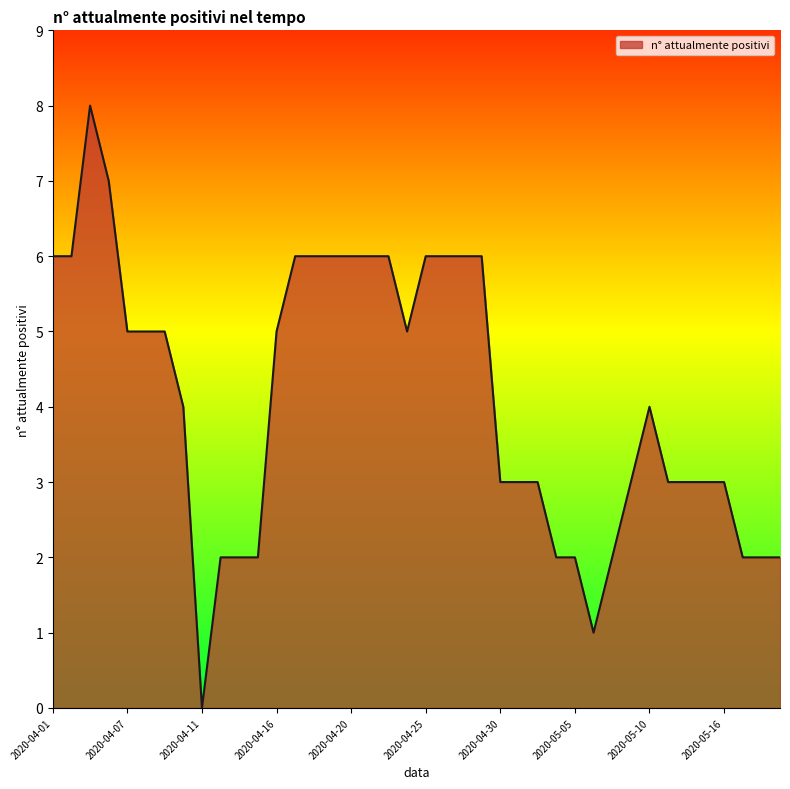

What is the difference between the maximum and minimum values?

8